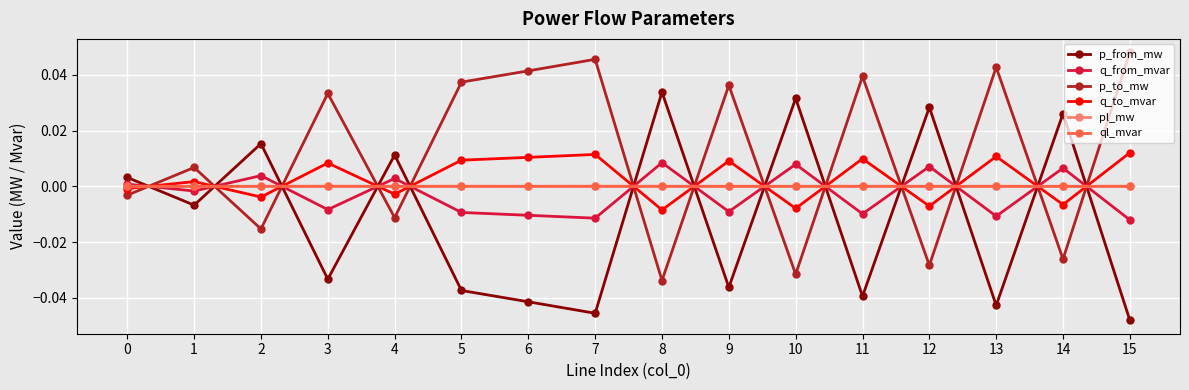

Is it true that ql_mvar equals 0.0 at 15?

True